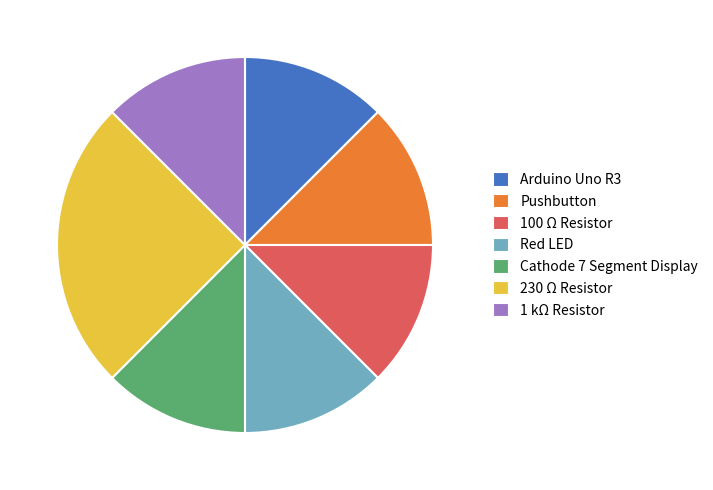

How many segments does this pie chart have?

7